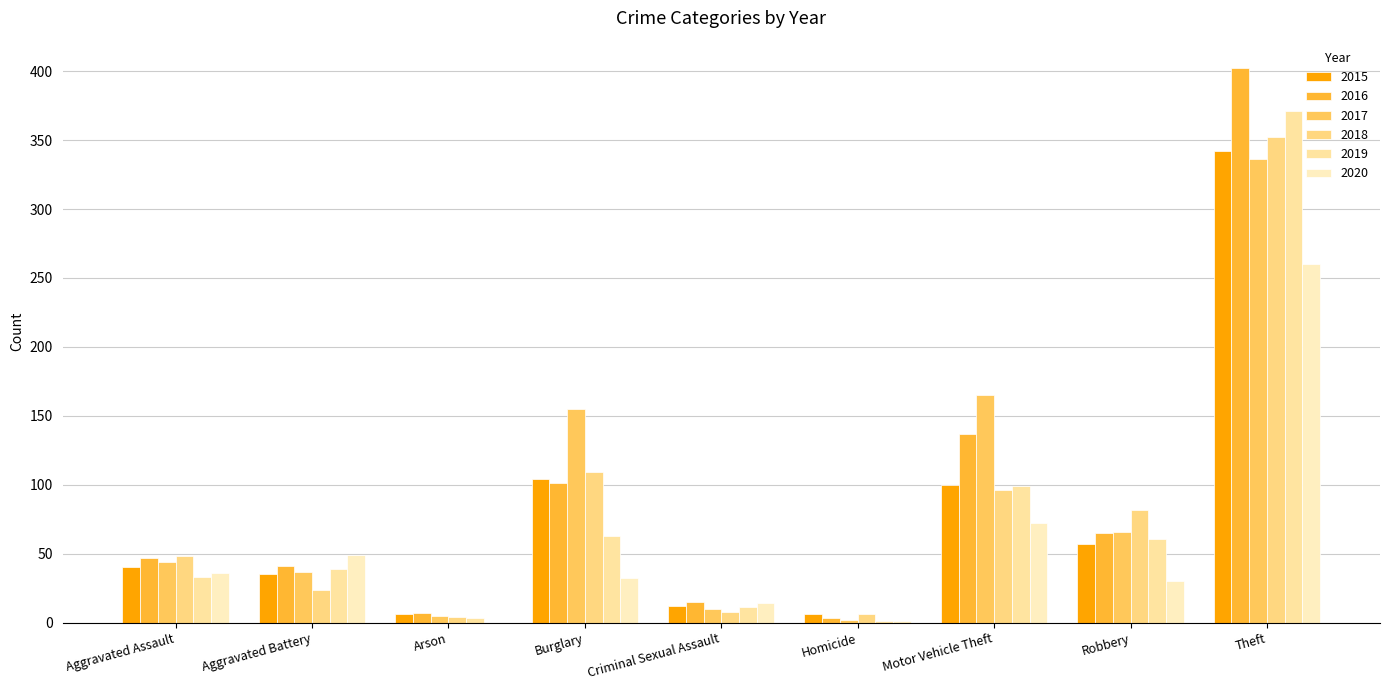

What is the difference between the 2020 values at Aggravated Assault and Homicide?

35